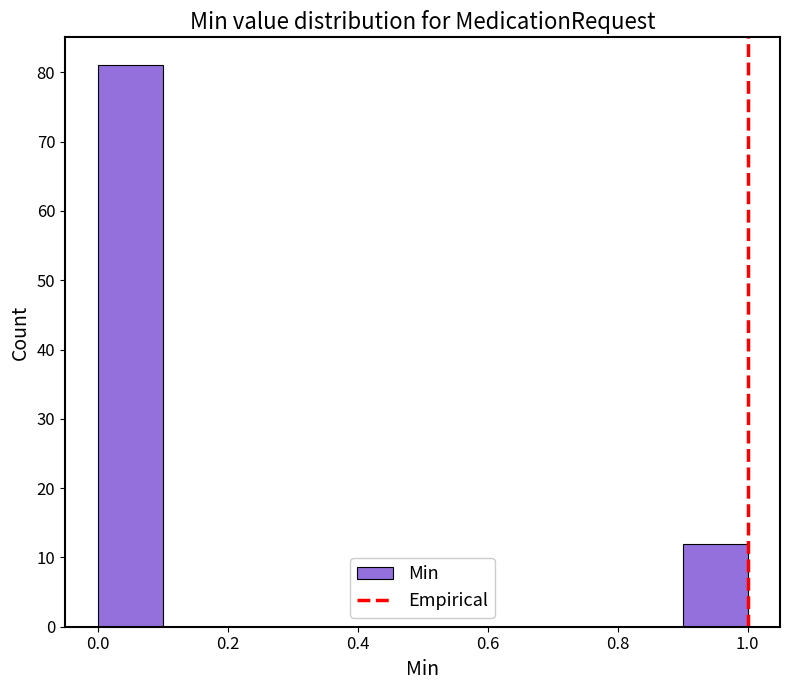

Reading left to right, list every bar in this chart as the range it spans on the x-axis followed by its height. The values are not printed on the chart, so give them approximately, as read against the axis.

0.0 to 0.1: 81
0.1 to 0.2: 0
0.2 to 0.3: 0
0.3 to 0.4: 0
0.4 to 0.5: 0
0.5 to 0.6: 0
0.6 to 0.7: 0
0.7 to 0.8: 0
0.8 to 0.9: 0
0.9 to 1.0: 12